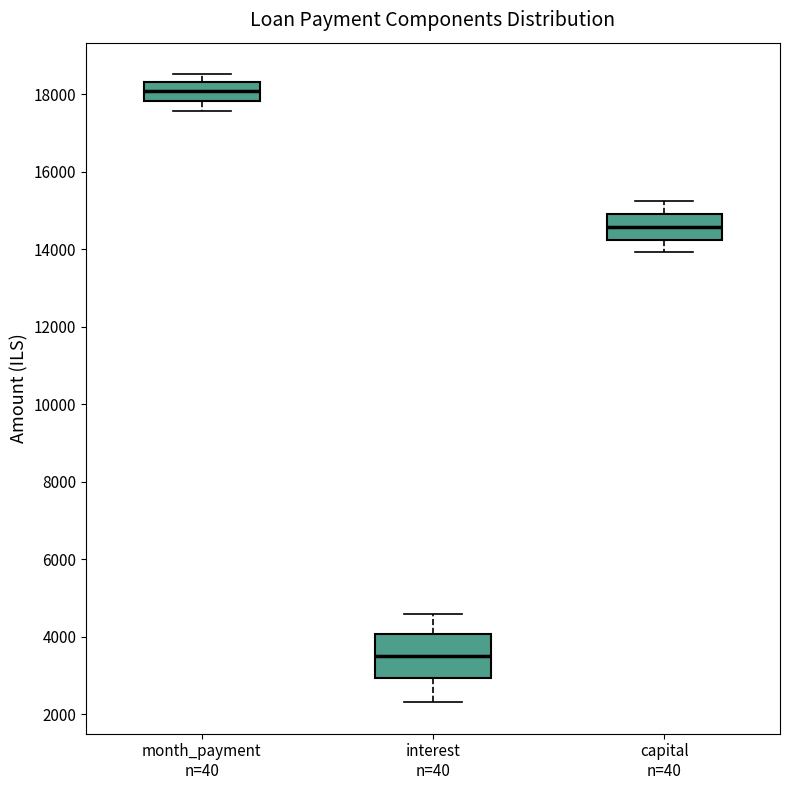

Which box has the lowest median line?

interest n=40